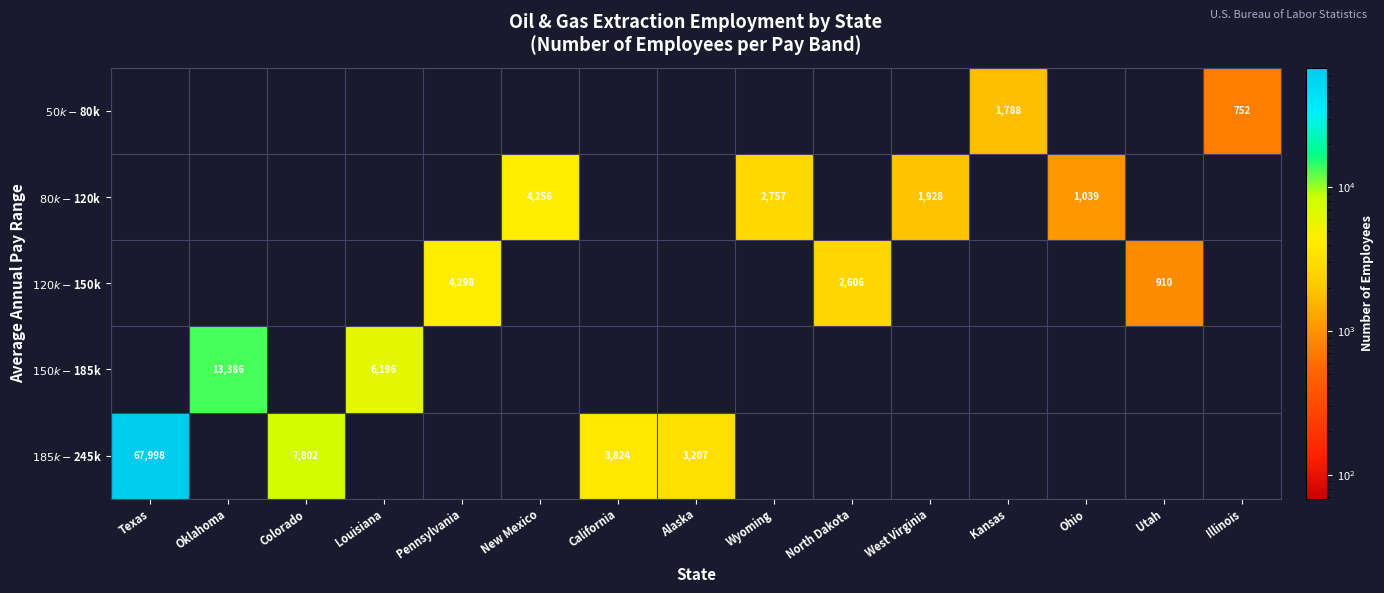

Is it true that $120k-$150k equals 0 at Illinois?

True